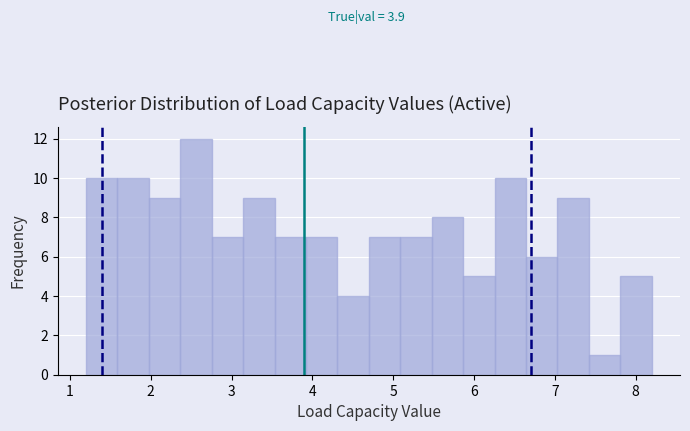

Around what value on the x-axis is the tallest bar? Give the approximate position of its centre, as read against the axis.

2.6